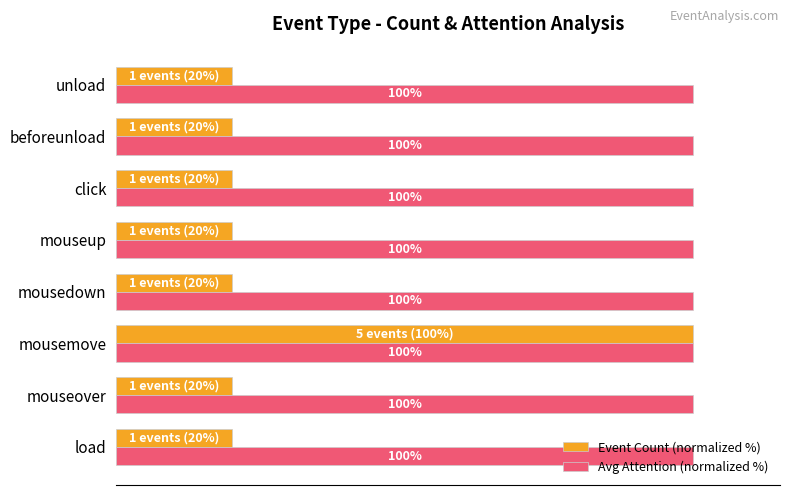

Rank the series at unload from highest to lowest value.

Avg Attention (normalized %), Event Count (normalized %)